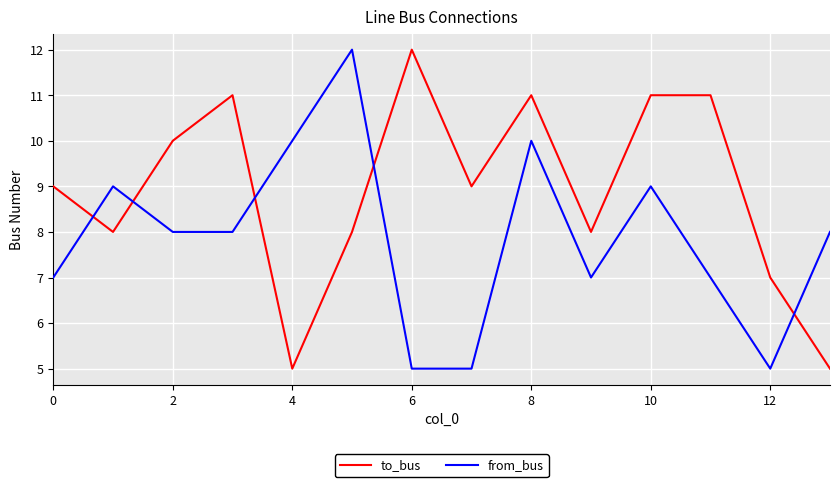

How many times do from_bus and to_bus cross each other?

5